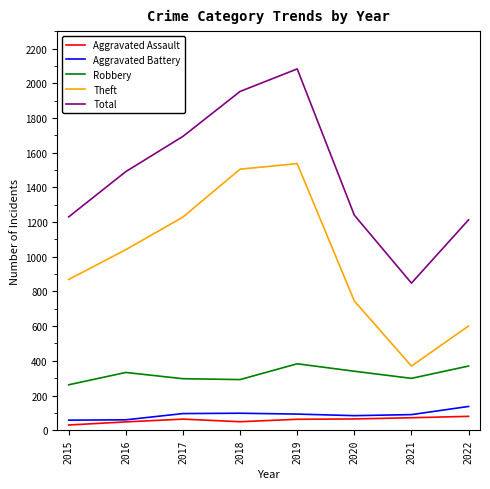

How many lines are shown in the chart?

5